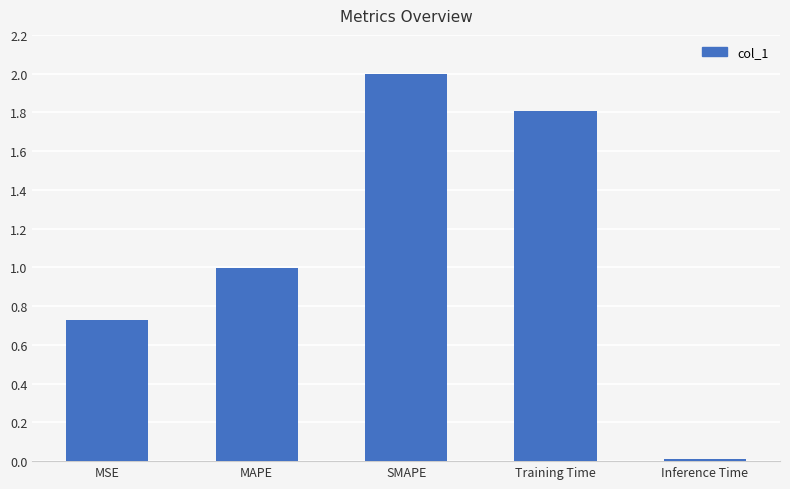

What is the value of the 3rd bar from the left?

2.0